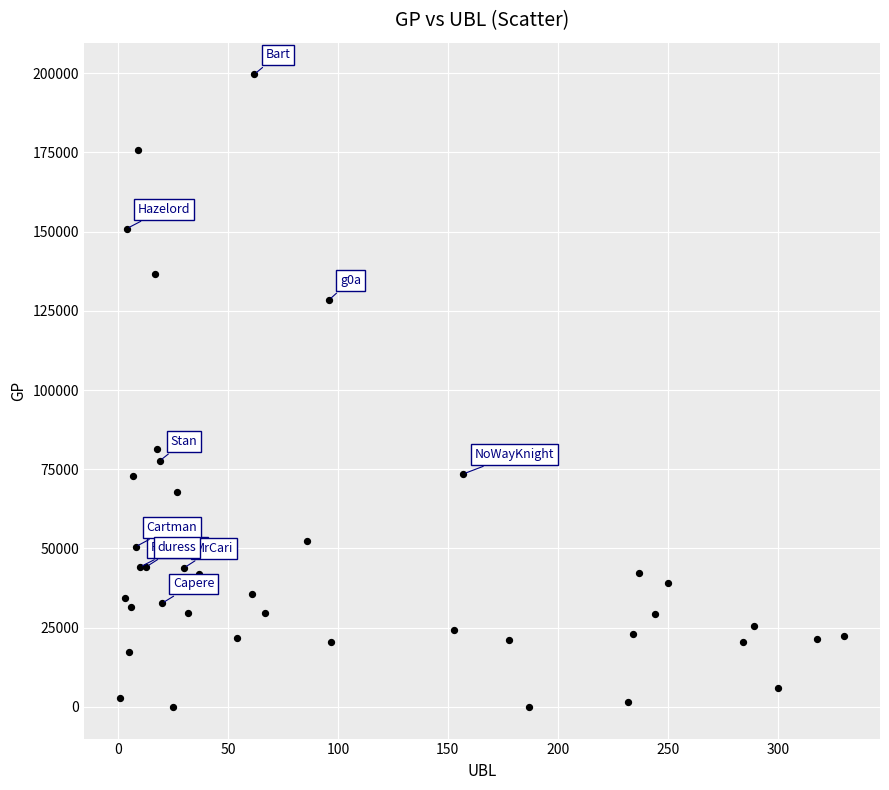

What Y value in the scatter plot is closest to 99805?

81387